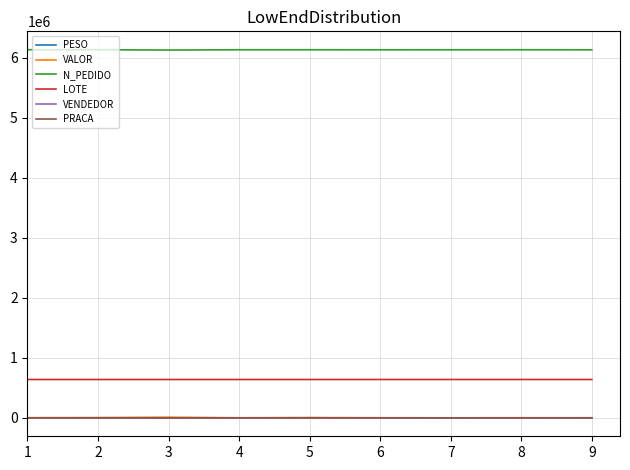

True or false: LOTE and PESO cross at least once.

False